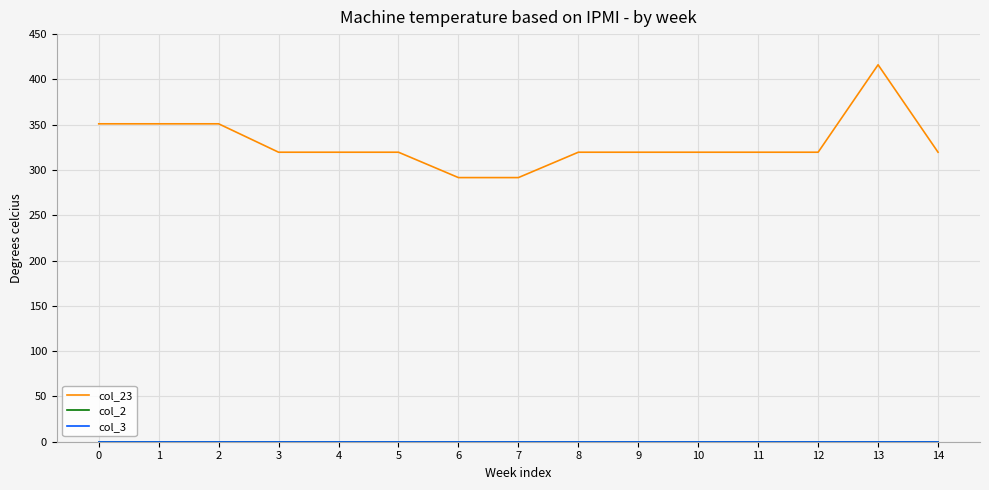

Does the chart have visible grid lines?

Yes